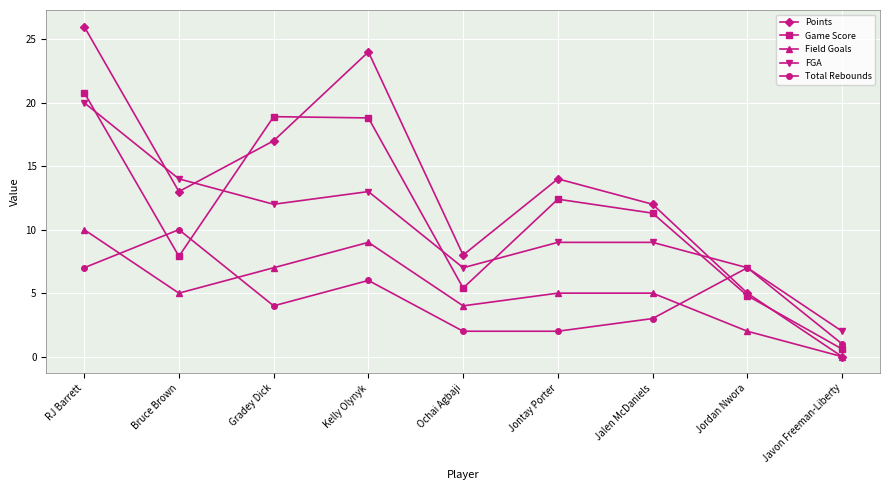

At which label does Points first exceed 13?

RJ Barrett